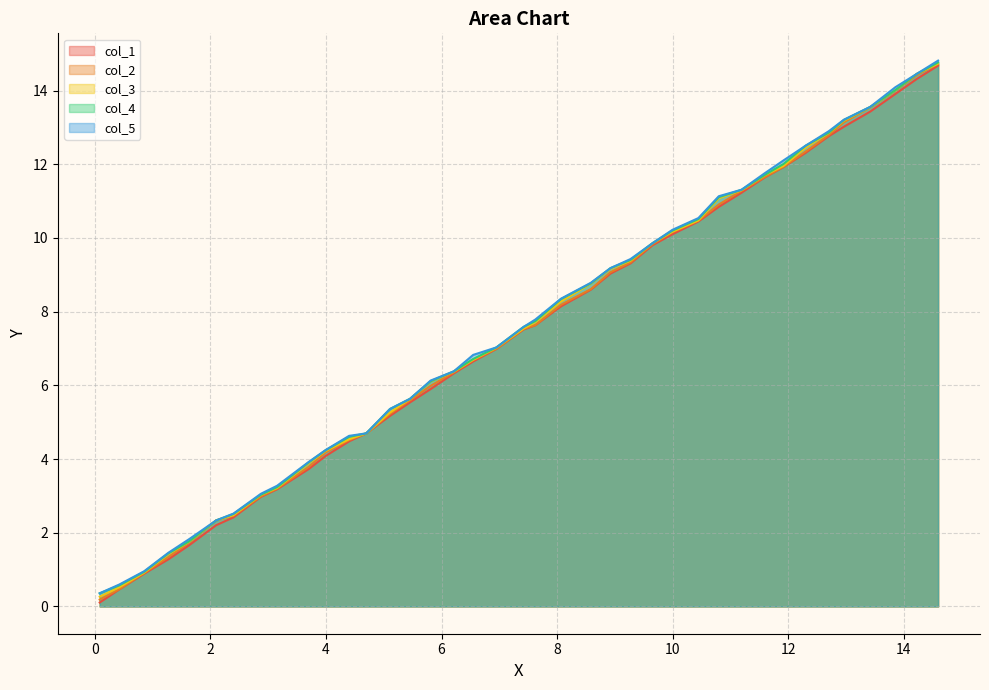

How many lines are shown in the chart?

5